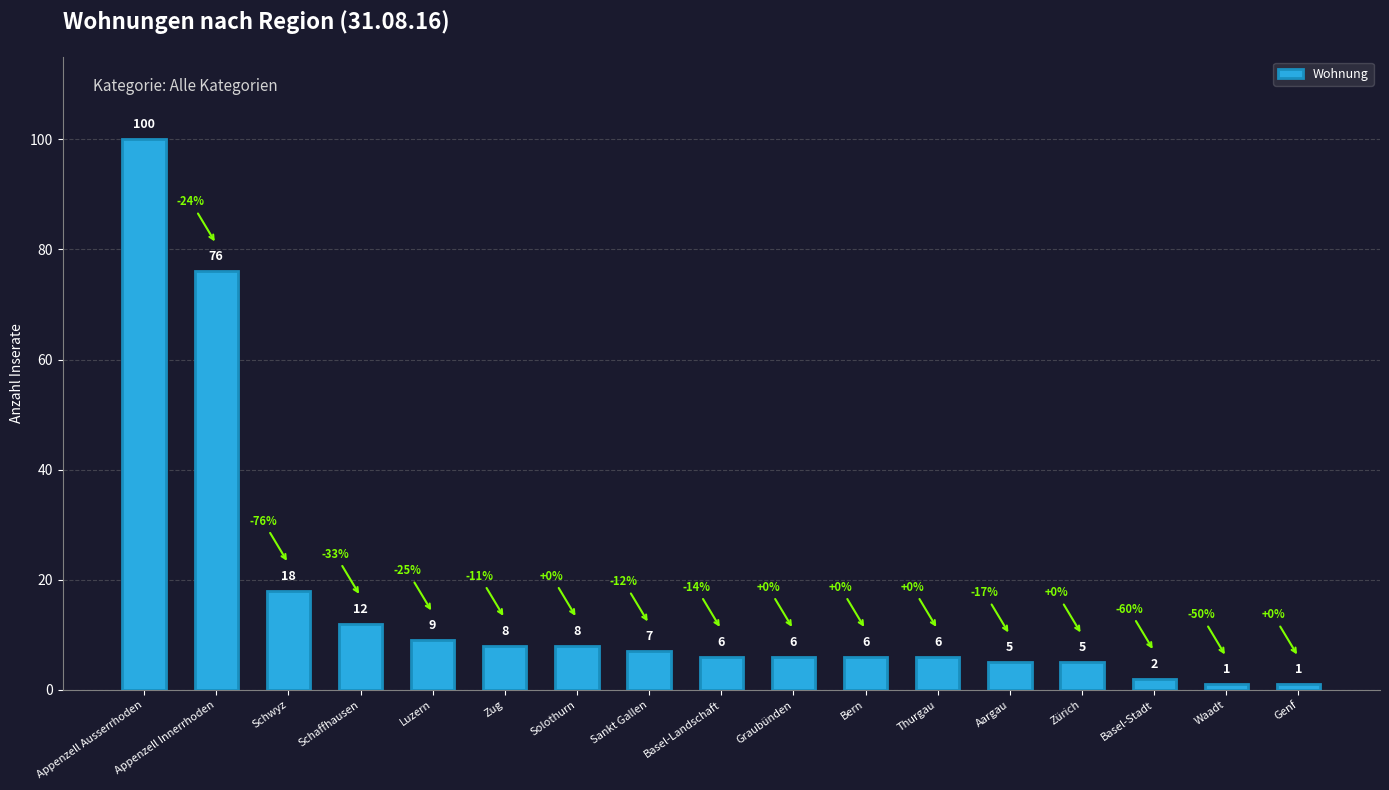

What is the average value?

16